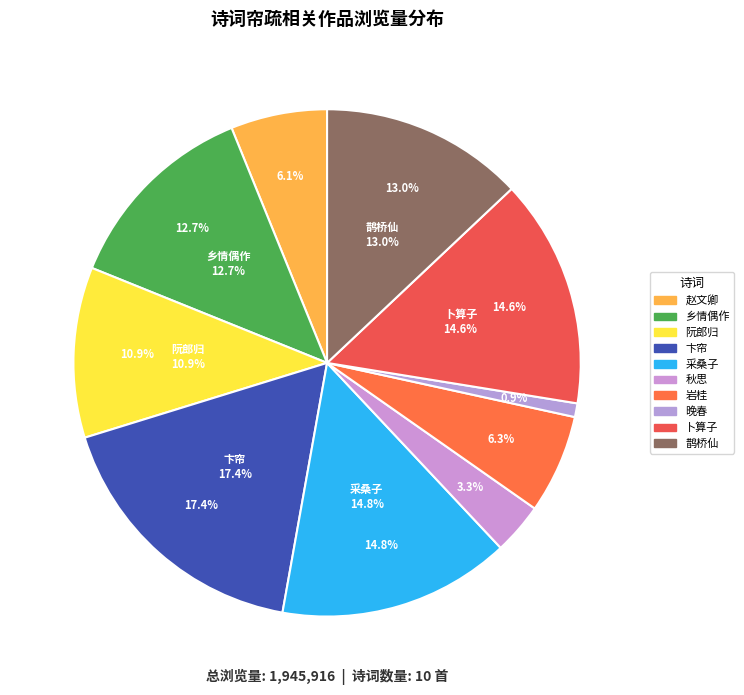

How many segments does this pie chart have?

10